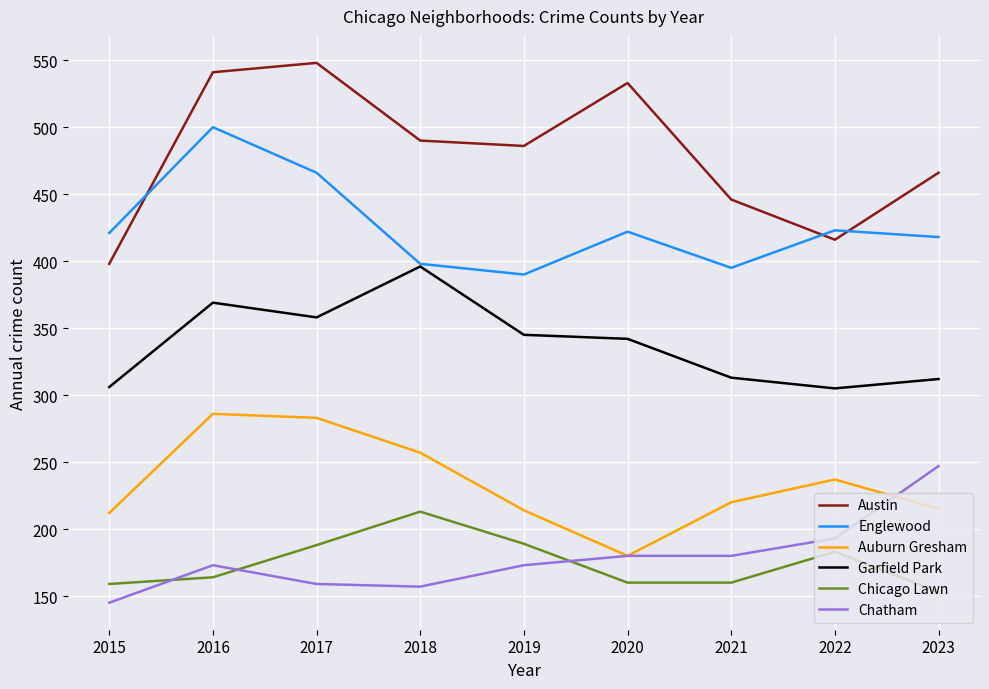

List the series in order of their peak value, lowest first.

Chicago Lawn, Chatham, Auburn Gresham, Garfield Park, Englewood, Austin